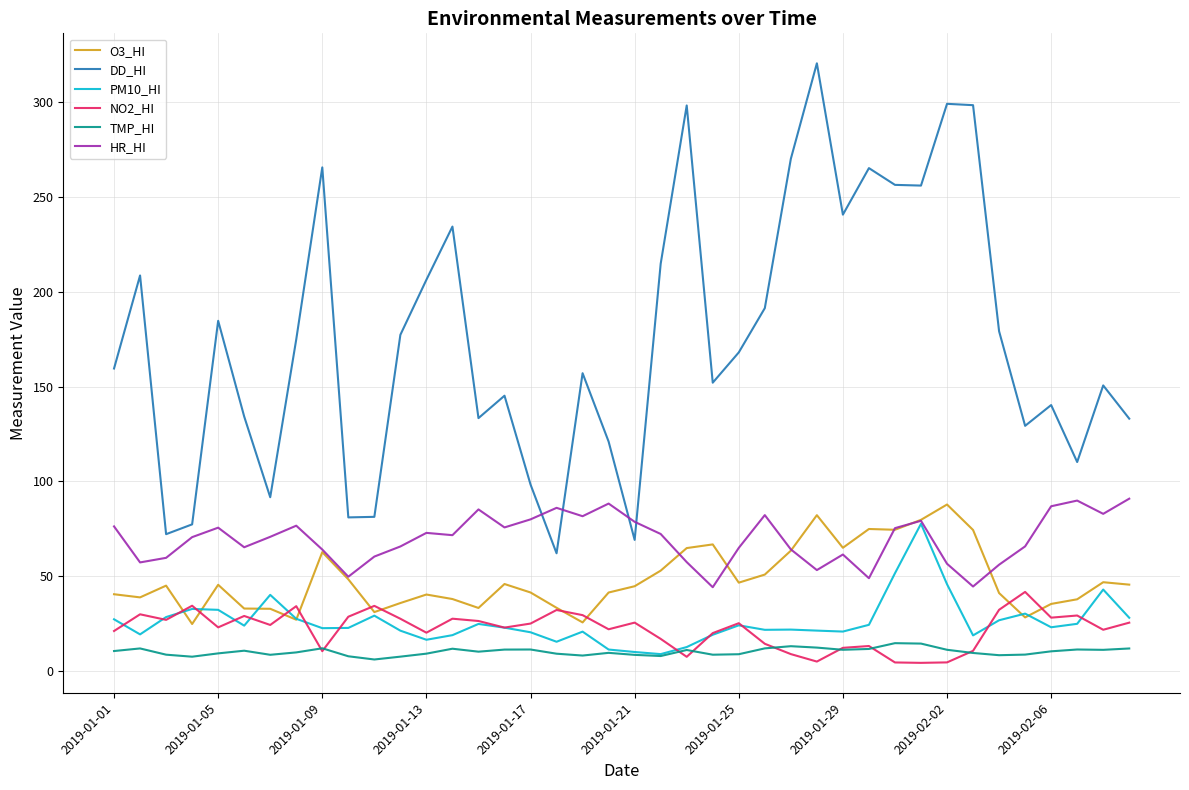

Which series has the largest total across all categories?

DD_HI